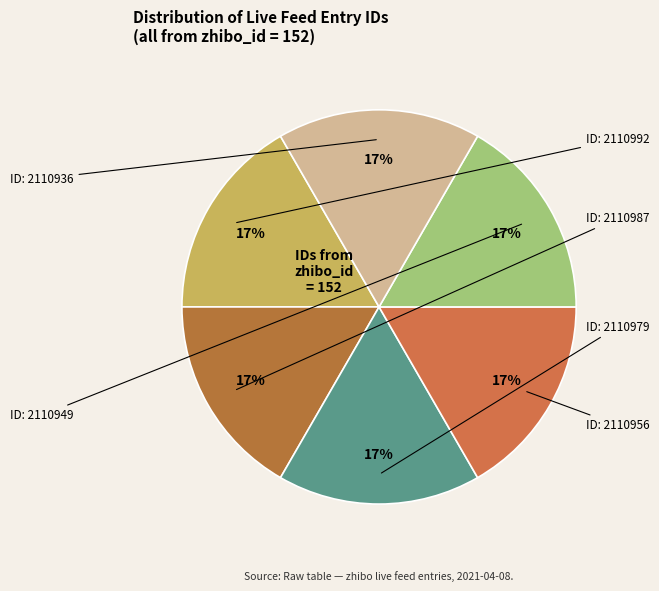

How many slices are in this pie chart?

6